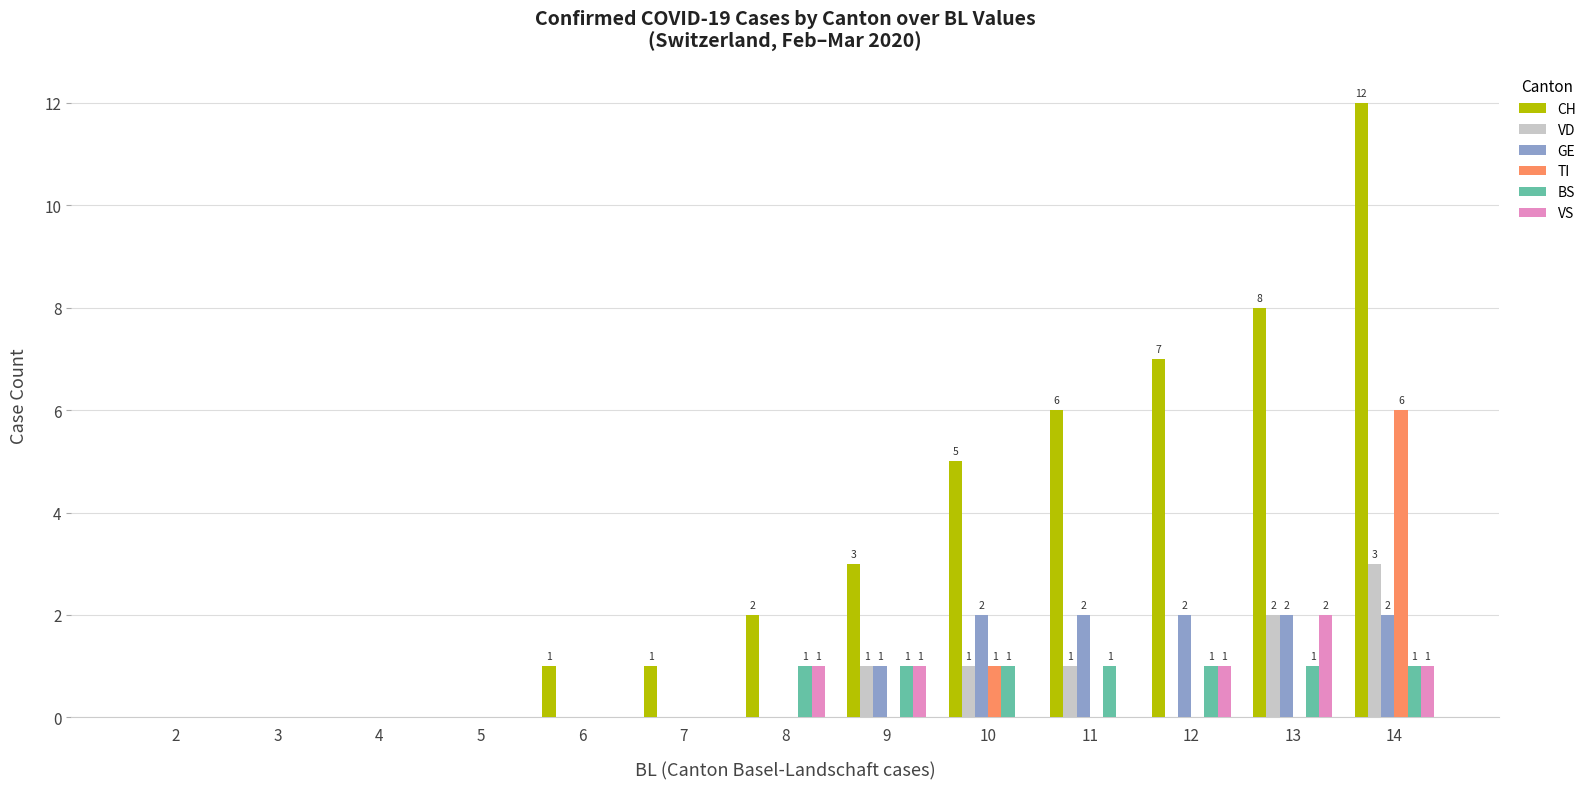

Reading left to right, extract all data points from this chart.

CH: 0	0	0	0	1	1	2	3	5	6	7	8	12
VD: 0	0	0	0	0	0	0	1	1	1	0	2	3
GE: 0	0	0	0	0	0	0	1	2	2	2	2	2
TI: 0	0	0	0	0	0	0	0	1	0	0	0	6
BS: 0	0	0	0	0	0	1	1	1	1	1	1	1
VS: 0	0	0	0	0	0	1	1	0	0	1	2	1